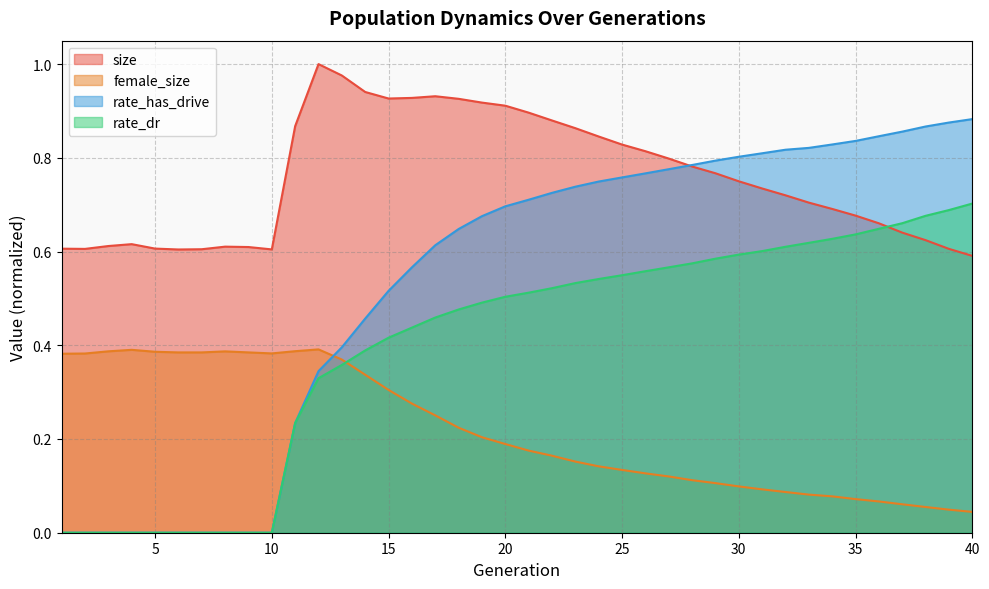

Rank the categories by rate_has_drive value from highest to lowest.

40, 39, 38, 37, 36, 35, 34, 33, 32, 31, 30, 29, 28, 27, 26, 25, 24, 23, 22, 21, 20, 19, 18, 17, 16, 15, 14, 13, 12, 11, 1, 2, 3, 4, 5, 6, 7, 8, 9, 10